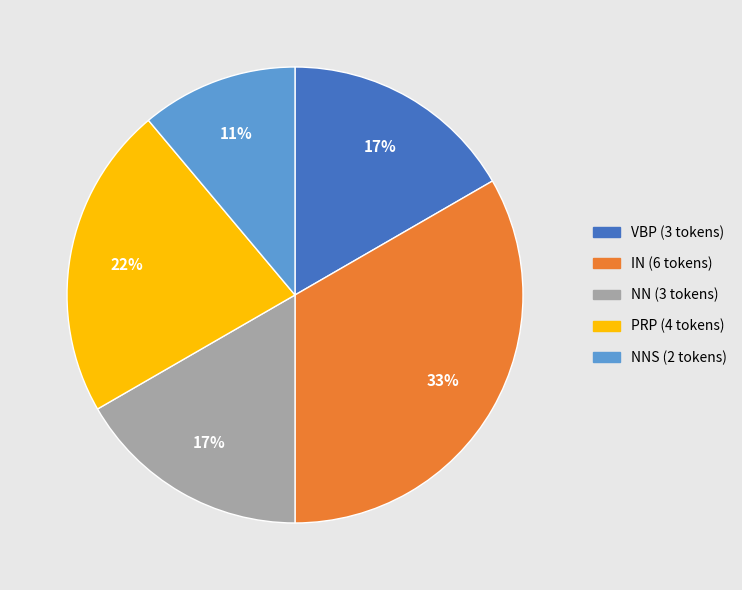

What is the smallest slice in the pie chart?

NNS (2 tokens)